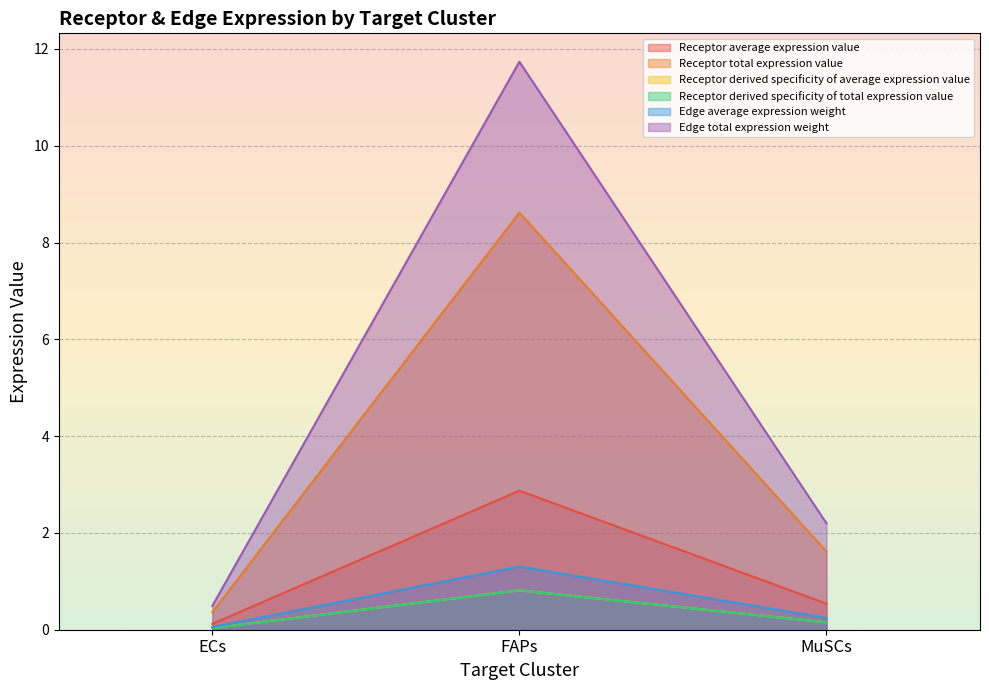

What is the maximum value shown in the chart?

11.7